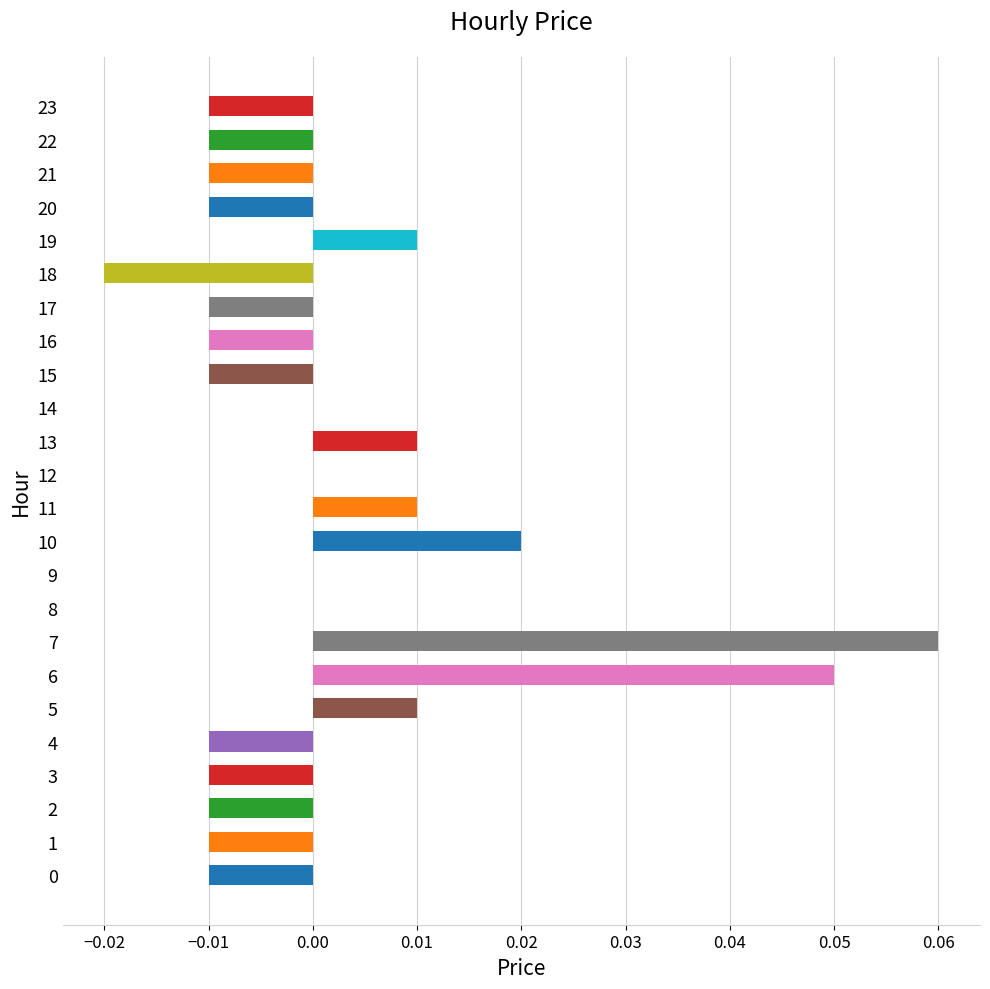

How many values are between 0 and 1?

11